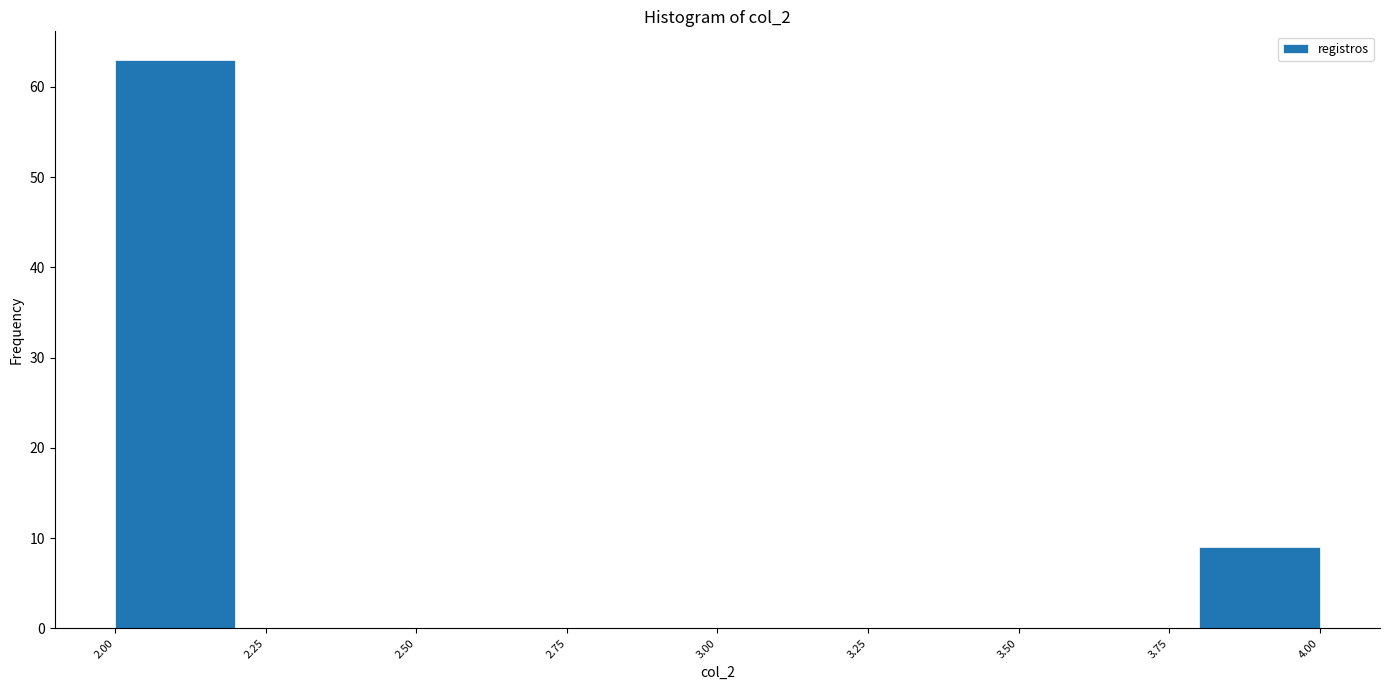

Reading left to right, list every bar in this chart as the range it spans on the x-axis followed by its height. The values are not printed on the chart, so give them approximately, as read against the axis.

2.0 to 2.2: 63
2.2 to 2.4: 0
2.4 to 2.6: 0
2.6 to 2.8: 0
2.8 to 3.0: 0
3.0 to 3.2: 0
3.2 to 3.4: 0
3.4 to 3.6: 0
3.6 to 3.8: 0
3.8 to 4.0: 9